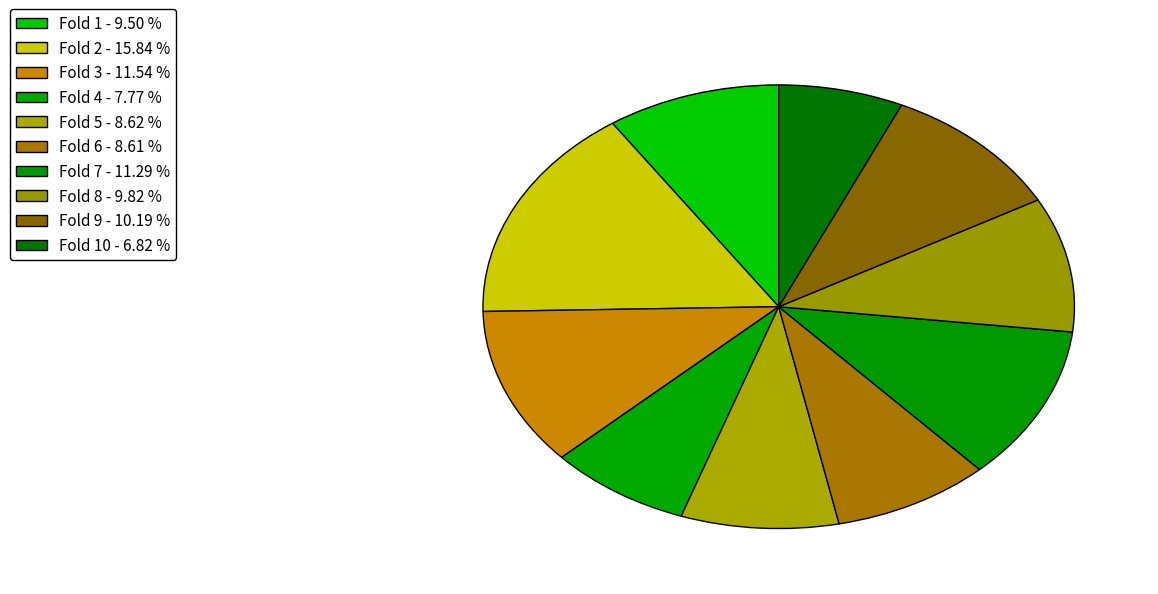

Does any single category account for the majority?

No